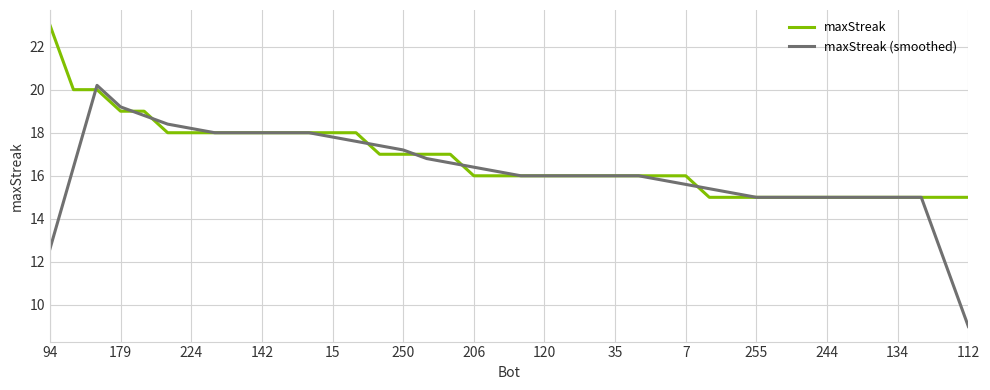

Rank the series by their maximum value, from lowest to highest.

maxStreak (smoothed), maxStreak